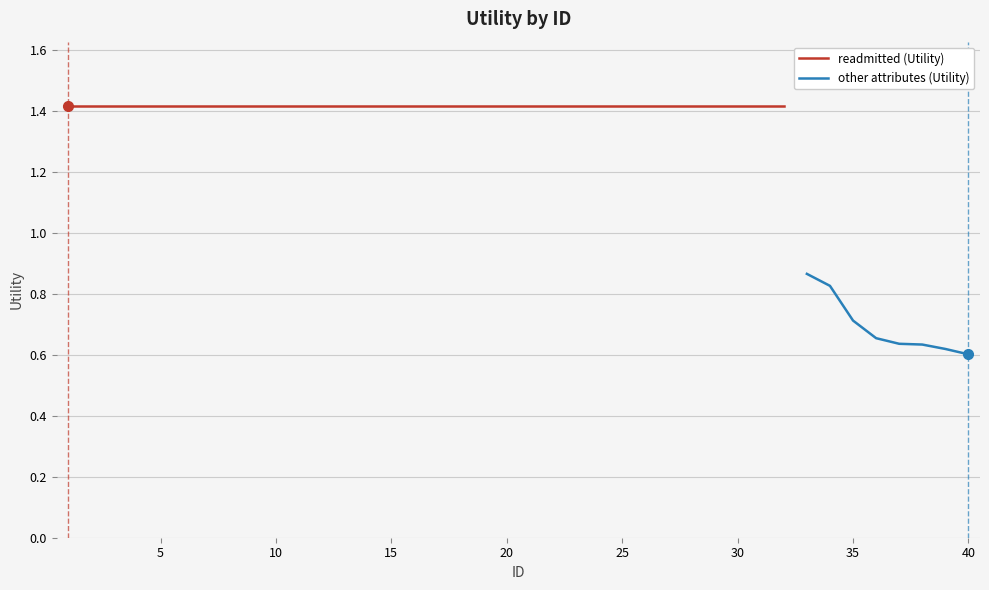

True or false: the data has more than 2 interior local peaks.

False